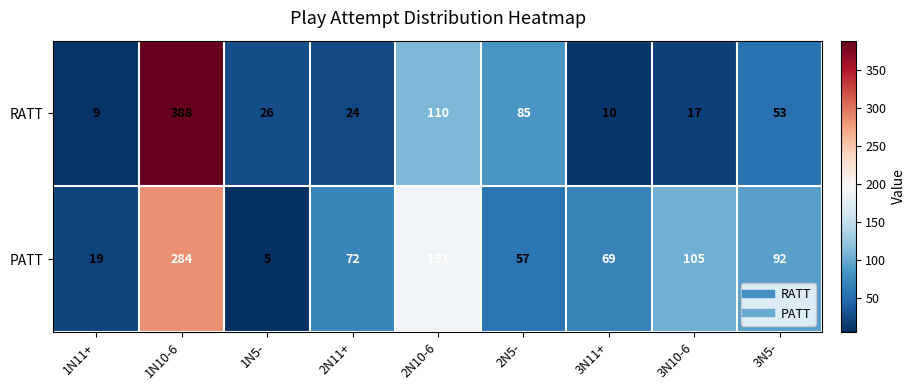

What is the difference between the highest and lowest values at 3N5-?

39